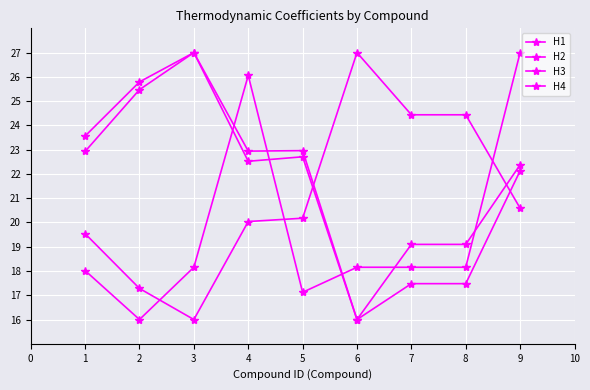

How many lines are shown in the chart?

4